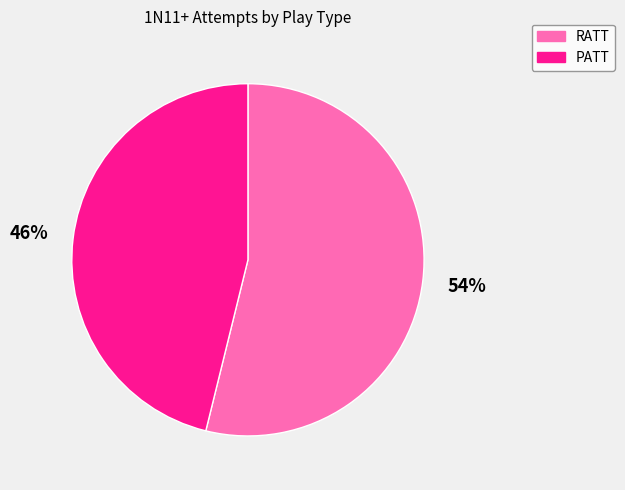

Approximately how many times larger is the value at RATT compared to PATT?

1.2